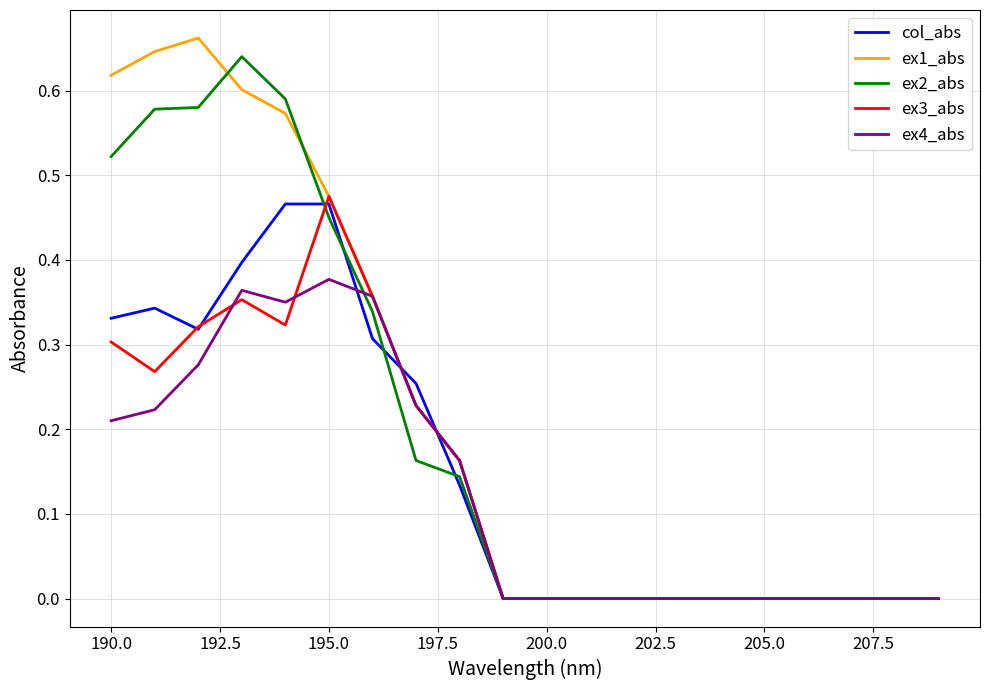

Which series has the largest range (max minus min)?

ex1_abs